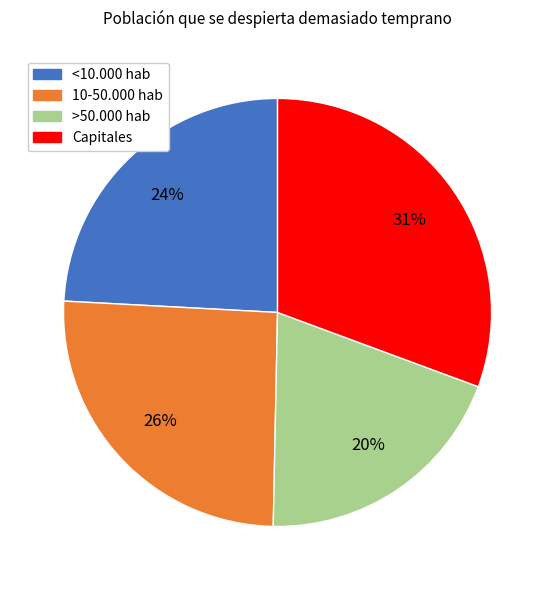

Is the sum of >50.000 hab and <10.000 hab greater than half?

No